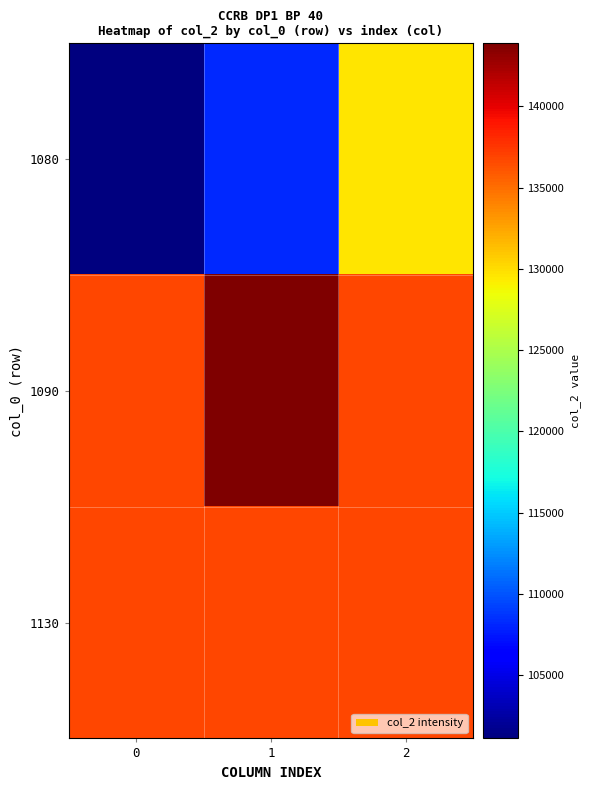

What is the smallest value displayed?

101101.4